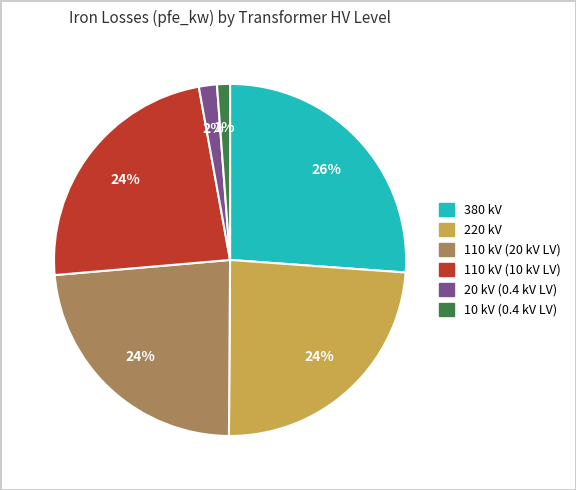

What is the largest slice in the pie chart?

380 kV